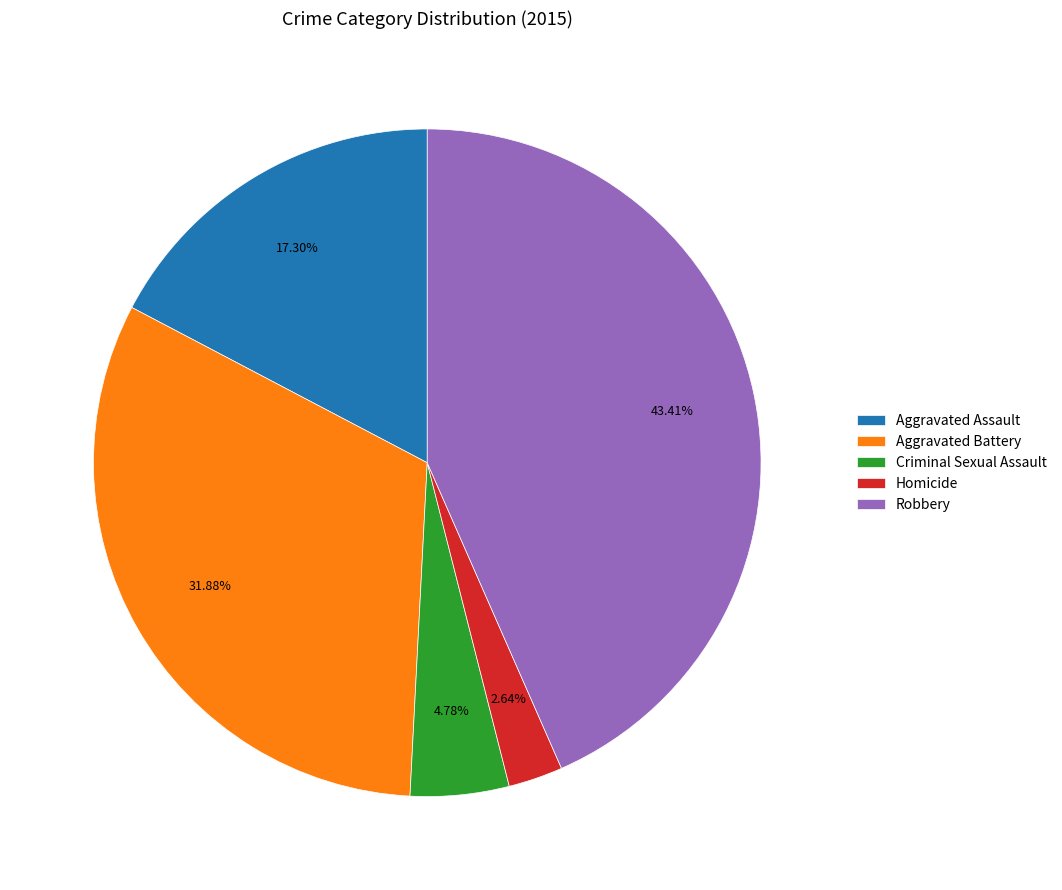

How many segments does this pie chart have?

5